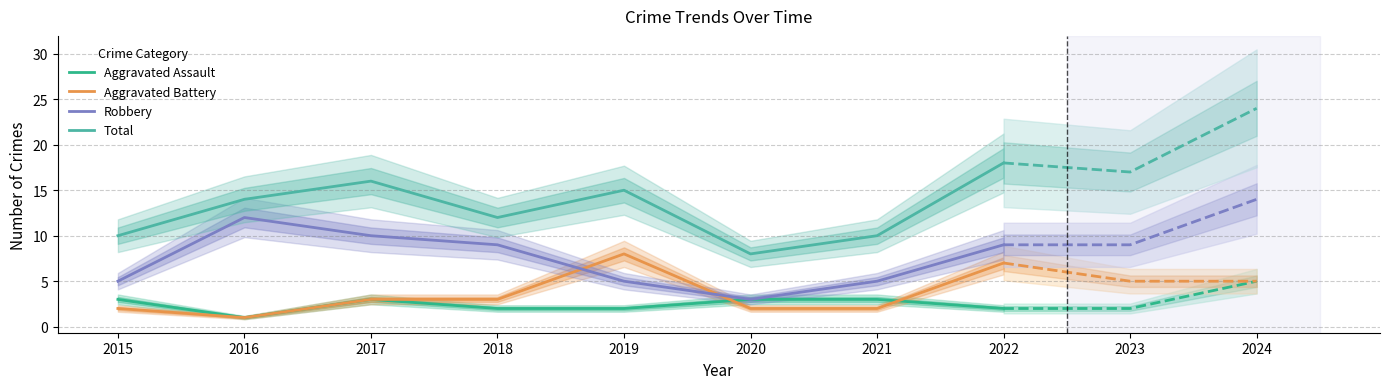

At which label does Robbery reach its peak?

2016